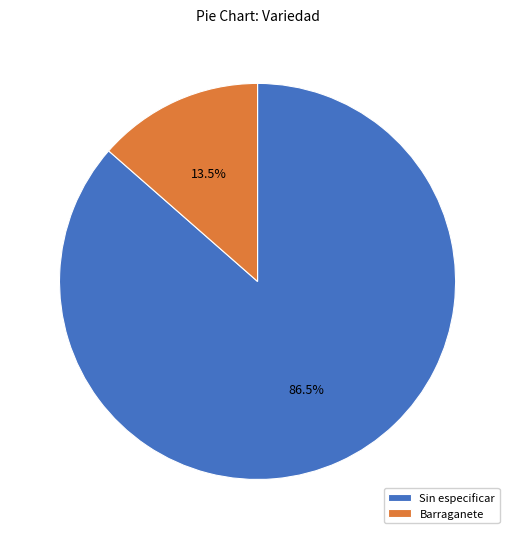

Does Barraganete represent more than half of the total?

No